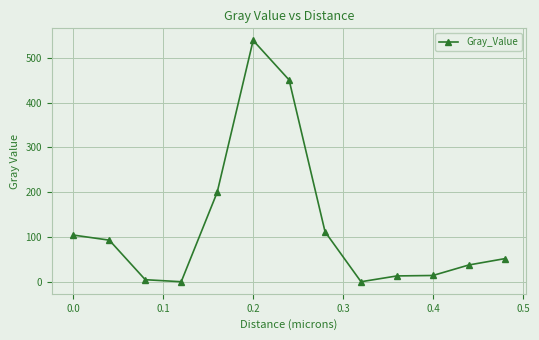

What is the difference between the second highest and second lowest values?

450.6